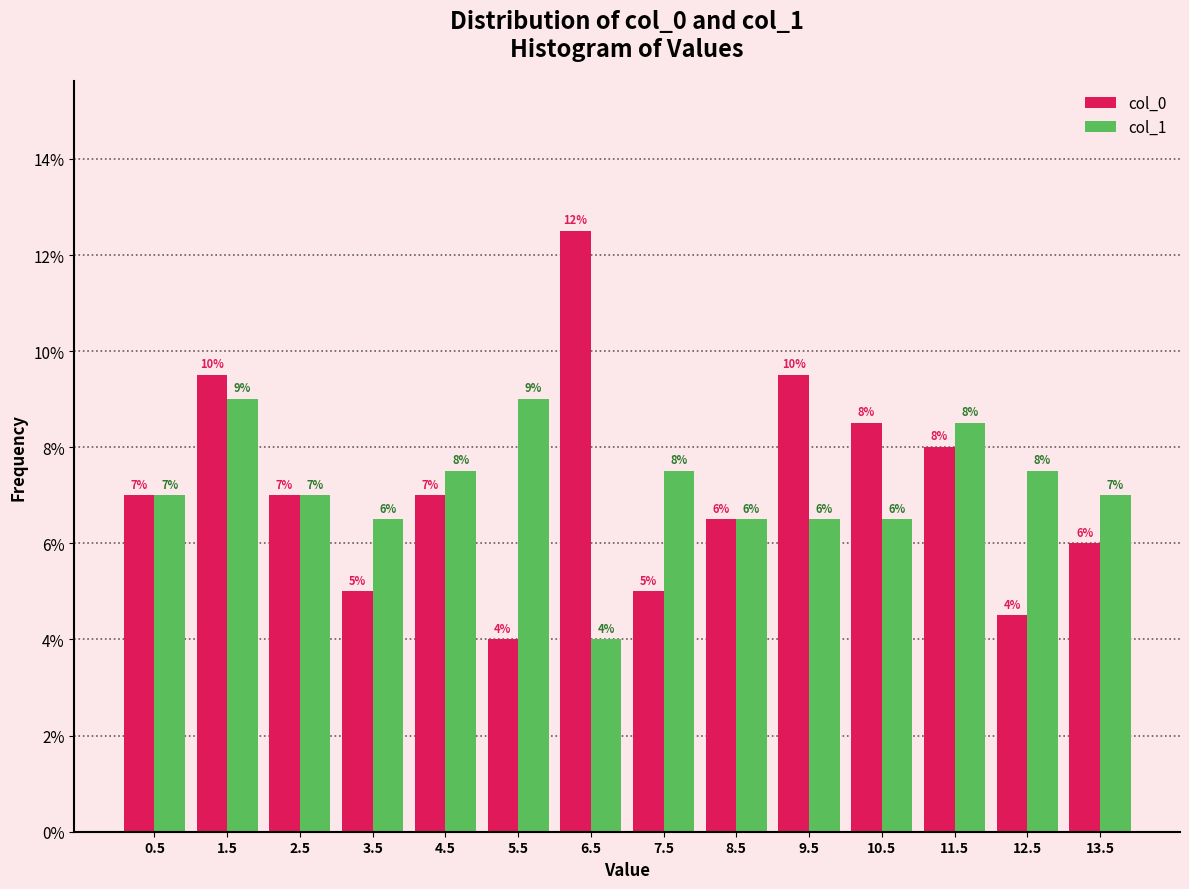

In the col_0 series, which range on the x-axis has the tallest bar?

6 to 7